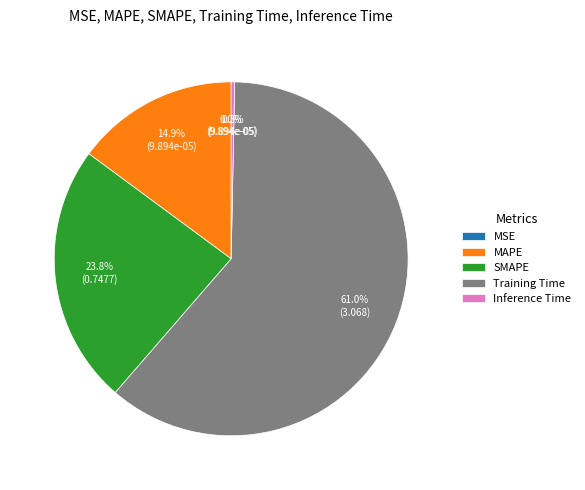

What is the largest slice in the pie chart?

Training Time